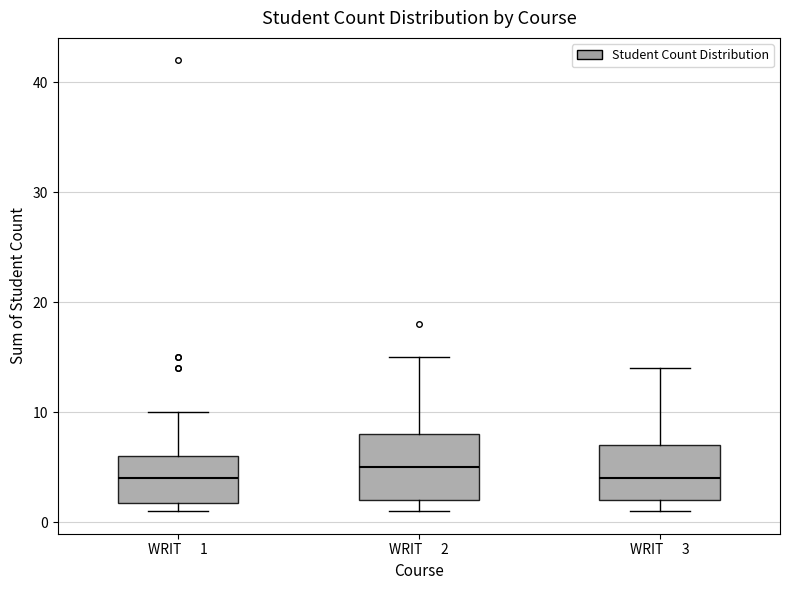

Reading left to right, read every box against the y-axis: the position of its median line, the range the box covers, and the ends of its whiskers. The values are not printed on the chart, so give them approximately, as read against the axis.

WRIT 1: median 4, box 2 to 6, whiskers 1 to 10
WRIT 2: median 5, box 2 to 8, whiskers 1 to 15
WRIT 3: median 4, box 2 to 7, whiskers 1 to 14